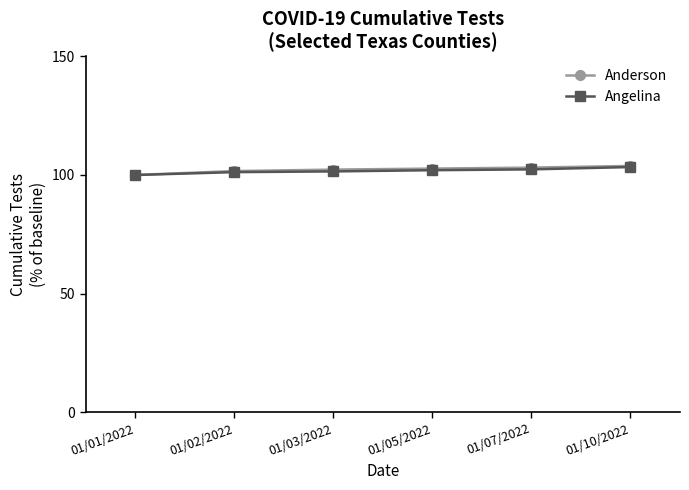

Count the number of categories in the chart.

6